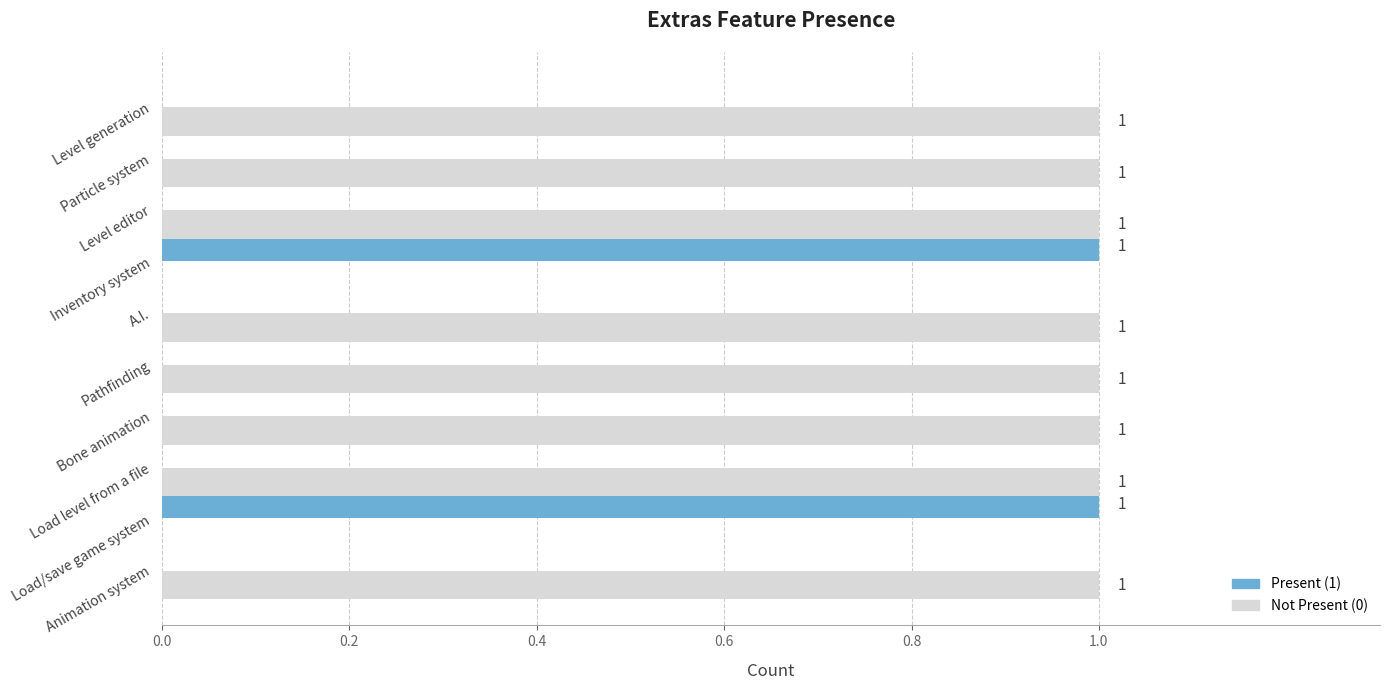

How many categories are shown in the chart?

10